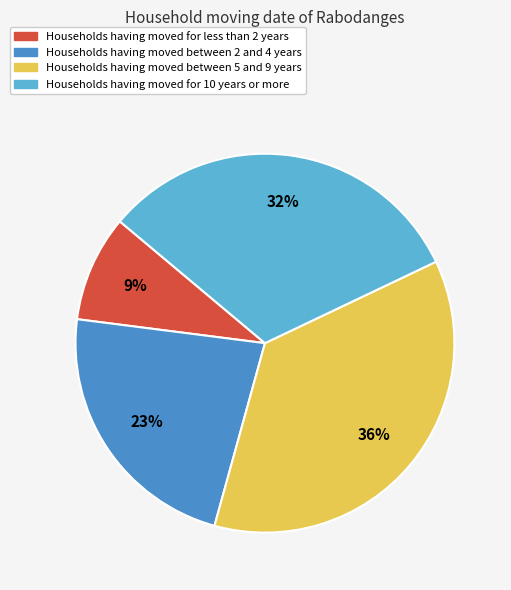

To the nearest percent, what is the combined percentage of Households having moved between 5 and 9 years and Households having moved for less than 2 years?

45%